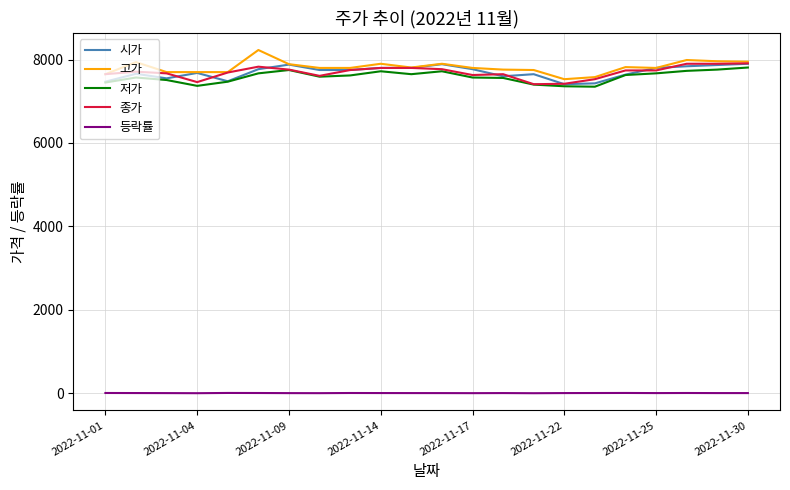

True or false: 시가 and 등락률 intersect in this chart.

False